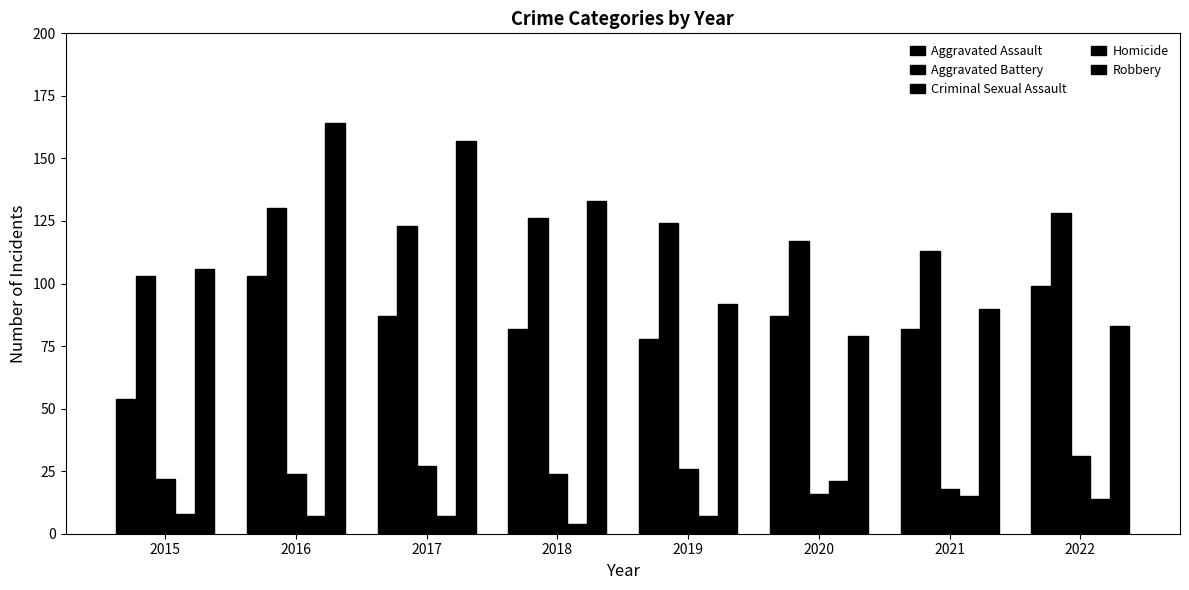

How many values in the Aggravated Assault series are below 87?

4